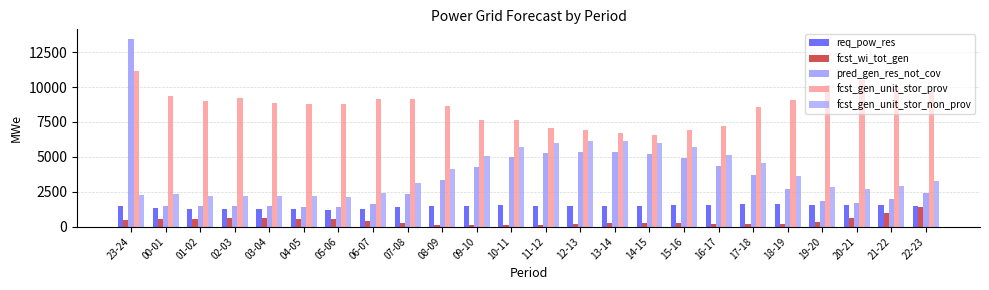

At which label does fcst_gen_unit_stor_prov reach its minimum?

14-15